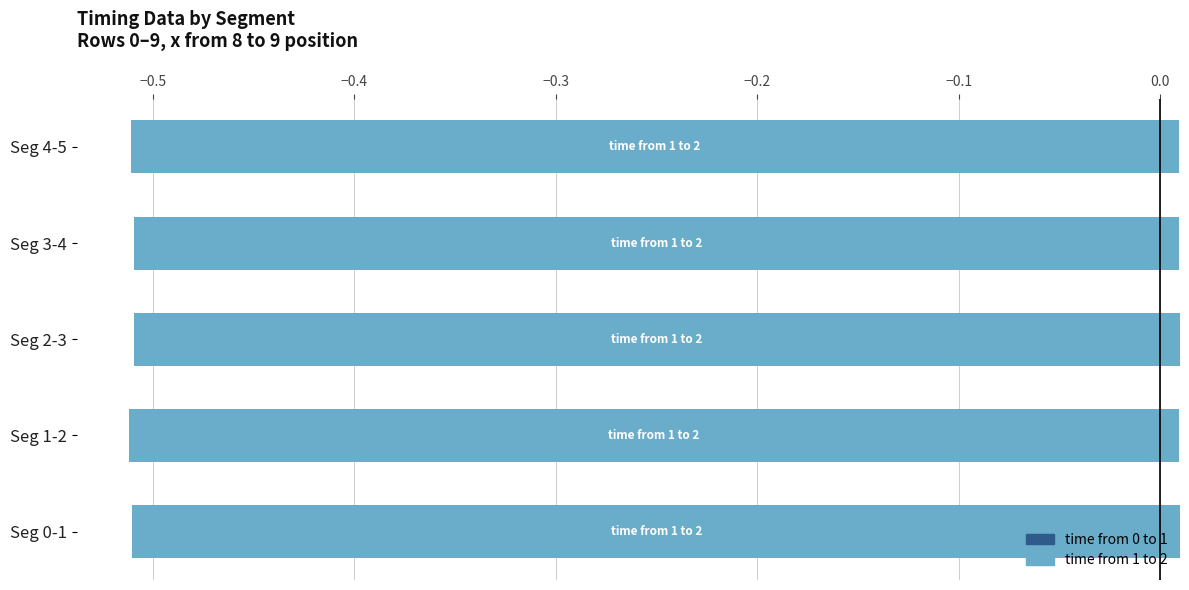

Are the bars horizontal?

Yes